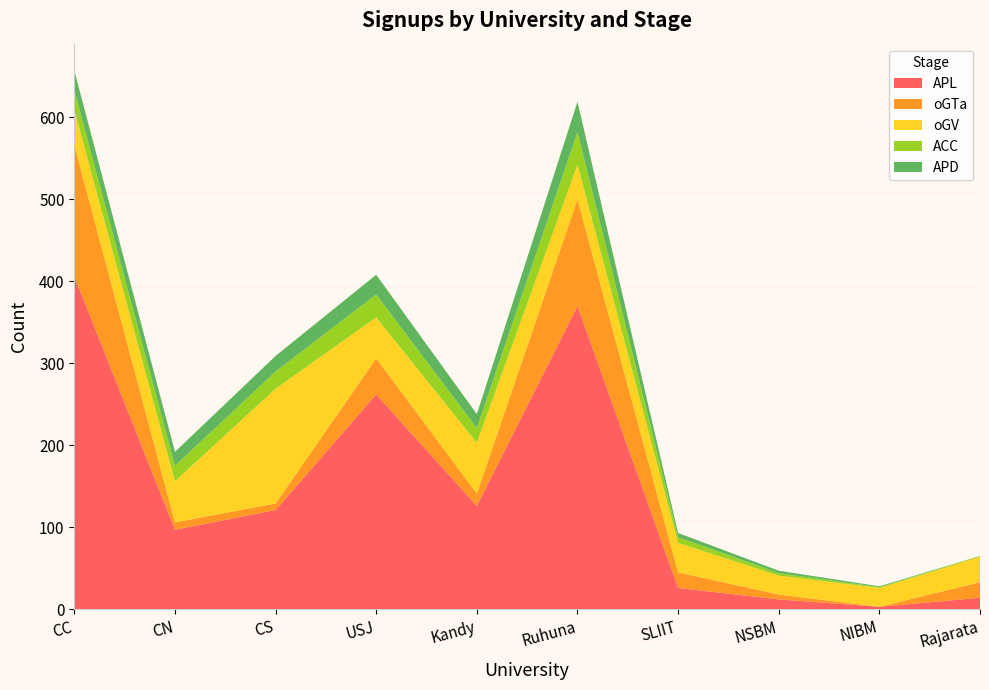

Reading left to right, extract all data points from this chart.

APL: CC=406	CN=97	CS=121	USJ=262	Kandy=126	Ruhuna=370	SLIIT=26	NSBM=12	NIBM=3	Rajarata=14
oGTa: CC=160	CN=9	CS=8	USJ=44	Kandy=15	Ruhuna=130	SLIIT=19	NSBM=6	NIBM=0	Rajarata=19
oGV: CC=43	CN=50	CS=140	USJ=50	Kandy=62	Ruhuna=42	SLIIT=36	NSBM=23	NIBM=23	Rajarata=31
ACC: CC=24	CN=19	CS=21	USJ=28	Kandy=18	Ruhuna=40	SLIIT=7	NSBM=3	NIBM=1	Rajarata=1
APD: CC=24	CN=17	CS=19	USJ=24	Kandy=17	Ruhuna=37	SLIIT=5	NSBM=3	NIBM=1	Rajarata=0